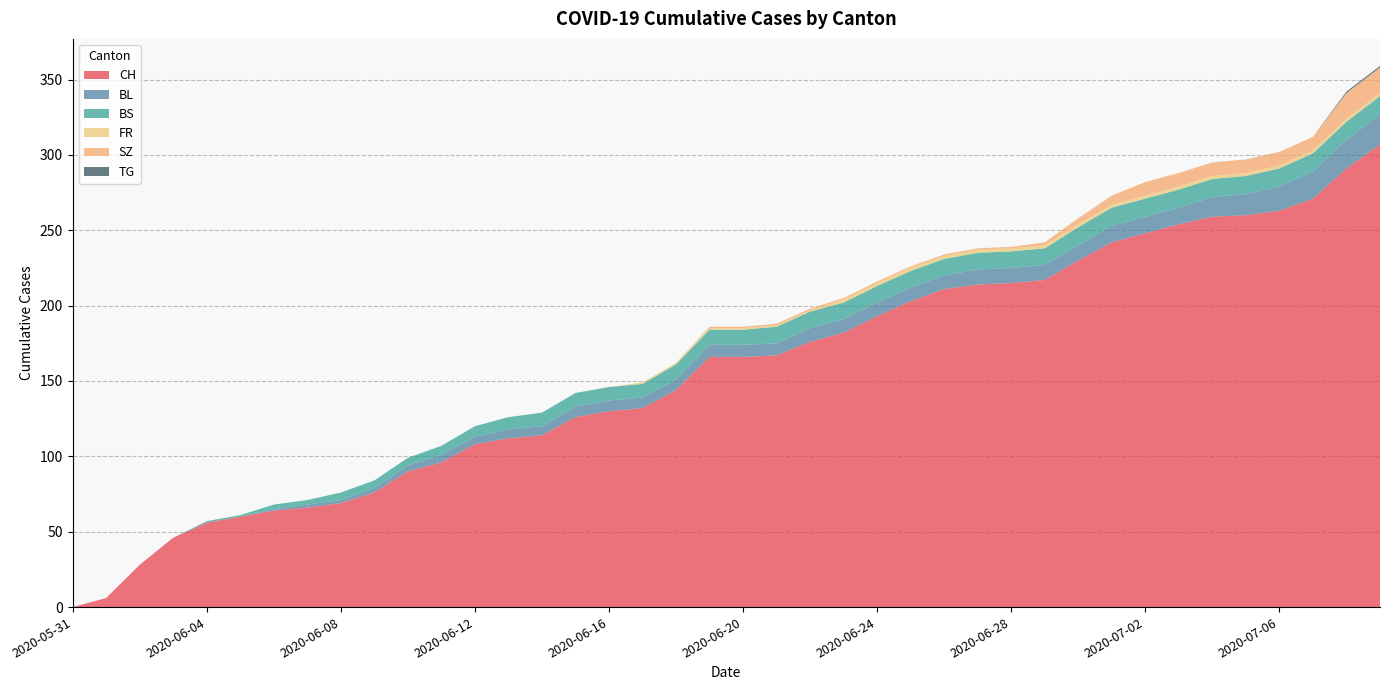

Reading left to right, what are all the values shown in this chart?

CH: 2020-05-31=0	2020-06-01=6	2020-06-02=28	2020-06-03=46	2020-06-04=56	2020-06-05=60	2020-06-06=64	2020-06-07=66	2020-06-08=69	2020-06-09=76	2020-06-10=90	2020-06-11=96	2020-06-12=108	2020-06-13=112	2020-06-14=114	2020-06-15=126	2020-06-16=130	2020-06-17=132	2020-06-18=144	2020-06-19=166	2020-06-20=166	2020-06-21=167	2020-06-22=176	2020-06-23=182	2020-06-24=193	2020-06-25=203	2020-06-26=211	2020-06-27=214	2020-06-28=215	2020-06-29=217	2020-06-30=230	2020-07-01=242	2020-07-02=248	2020-07-03=254	2020-07-04=259	2020-07-05=260	2020-07-06=263	2020-07-07=271	2020-07-08=291	2020-07-09=307
BL: 2020-05-31=0	2020-06-01=0	2020-06-02=0	2020-06-03=0	2020-06-04=0	2020-06-05=0	2020-06-06=1	2020-06-07=2	2020-06-08=2	2020-06-09=3	2020-06-10=4	2020-06-11=5	2020-06-12=5	2020-06-13=6	2020-06-14=6	2020-06-15=7	2020-06-16=7	2020-06-17=7	2020-06-18=7	2020-06-19=8	2020-06-20=8	2020-06-21=8	2020-06-22=9	2020-06-23=9	2020-06-24=9	2020-06-25=9	2020-06-26=9	2020-06-27=10	2020-06-28=10	2020-06-29=10	2020-06-30=10	2020-07-01=11	2020-07-02=11	2020-07-03=11	2020-07-04=13	2020-07-05=14	2020-07-06=16	2020-07-07=18	2020-07-08=19	2020-07-09=20
BS: 2020-05-31=0	2020-06-01=0	2020-06-02=0	2020-06-03=0	2020-06-04=1	2020-06-05=1	2020-06-06=3	2020-06-07=3	2020-06-08=5	2020-06-09=5	2020-06-10=5	2020-06-11=6	2020-06-12=7	2020-06-13=8	2020-06-14=9	2020-06-15=9	2020-06-16=9	2020-06-17=9	2020-06-18=10	2020-06-19=10	2020-06-20=10	2020-06-21=11	2020-06-22=11	2020-06-23=11	2020-06-24=11	2020-06-25=11	2020-06-26=11	2020-06-27=11	2020-06-28=11	2020-06-29=11	2020-06-30=12	2020-07-01=12	2020-07-02=12	2020-07-03=12	2020-07-04=12	2020-07-05=12	2020-07-06=12	2020-07-07=12	2020-07-08=12	2020-07-09=12
FR: 2020-05-31=0	2020-06-01=0	2020-06-02=0	2020-06-03=0	2020-06-04=0	2020-06-05=0	2020-06-06=0	2020-06-07=0	2020-06-08=0	2020-06-09=0	2020-06-10=0	2020-06-11=0	2020-06-12=0	2020-06-13=0	2020-06-14=0	2020-06-15=0	2020-06-16=0	2020-06-17=1	2020-06-18=1	2020-06-19=1	2020-06-20=1	2020-06-21=1	2020-06-22=1	2020-06-23=2	2020-06-24=2	2020-06-25=2	2020-06-26=2	2020-06-27=2	2020-06-28=2	2020-06-29=2	2020-06-30=2	2020-07-01=2	2020-07-02=2	2020-07-03=2	2020-07-04=2	2020-07-05=2	2020-07-06=2	2020-07-07=2	2020-07-08=2	2020-07-09=2
SZ: 2020-05-31=0	2020-06-01=0	2020-06-02=0	2020-06-03=0	2020-06-04=0	2020-06-05=0	2020-06-06=0	2020-06-07=0	2020-06-08=0	2020-06-09=0	2020-06-10=0	2020-06-11=0	2020-06-12=0	2020-06-13=0	2020-06-14=0	2020-06-15=0	2020-06-16=0	2020-06-17=0	2020-06-18=0	2020-06-19=1	2020-06-20=1	2020-06-21=1	2020-06-22=1	2020-06-23=1	2020-06-24=1	2020-06-25=1	2020-06-26=1	2020-06-27=1	2020-06-28=1	2020-06-29=2	2020-06-30=4	2020-07-01=6	2020-07-02=9	2020-07-03=9	2020-07-04=9	2020-07-05=9	2020-07-06=9	2020-07-07=9	2020-07-08=17	2020-07-09=17
TG: 2020-05-31=0	2020-06-01=0	2020-06-02=0	2020-06-03=0	2020-06-04=0	2020-06-05=0	2020-06-06=0	2020-06-07=0	2020-06-08=0	2020-06-09=0	2020-06-10=0	2020-06-11=0	2020-06-12=0	2020-06-13=0	2020-06-14=0	2020-06-15=0	2020-06-16=0	2020-06-17=0	2020-06-18=0	2020-06-19=0	2020-06-20=0	2020-06-21=0	2020-06-22=0	2020-06-23=0	2020-06-24=0	2020-06-25=0	2020-06-26=0	2020-06-27=0	2020-06-28=0	2020-06-29=0	2020-06-30=0	2020-07-01=0	2020-07-02=0	2020-07-03=0	2020-07-04=0	2020-07-05=0	2020-07-06=0	2020-07-07=0	2020-07-08=1	2020-07-09=1